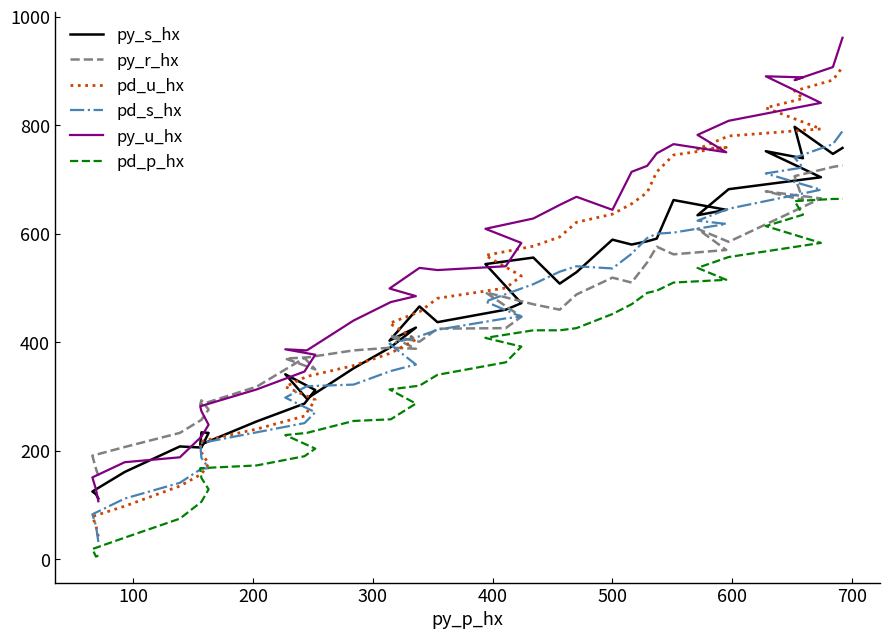

Count the number of data series in this chart.

6